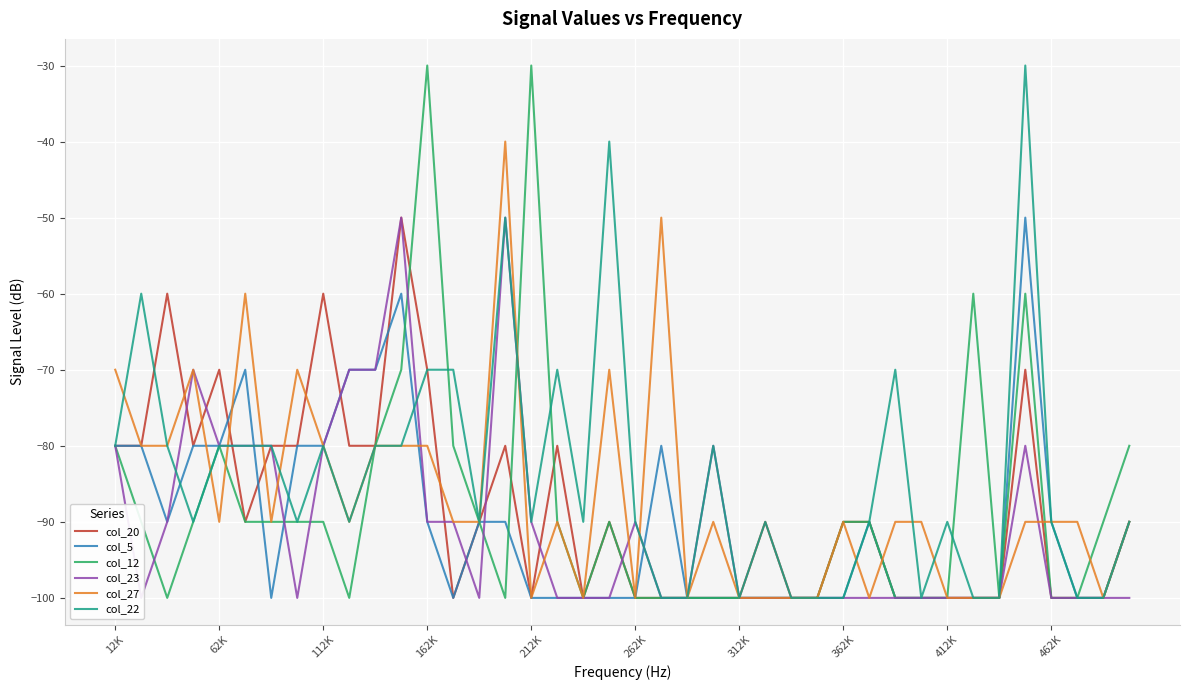

What is the lowest value of the col_5 series?

-100.0